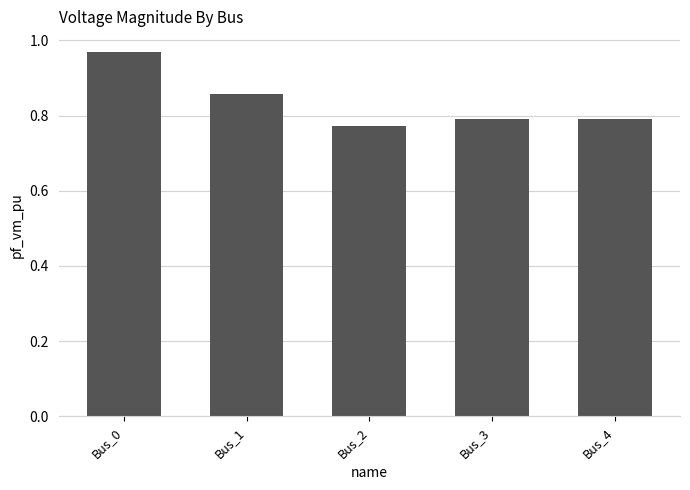

Count the values in the range 0 to 1.

5